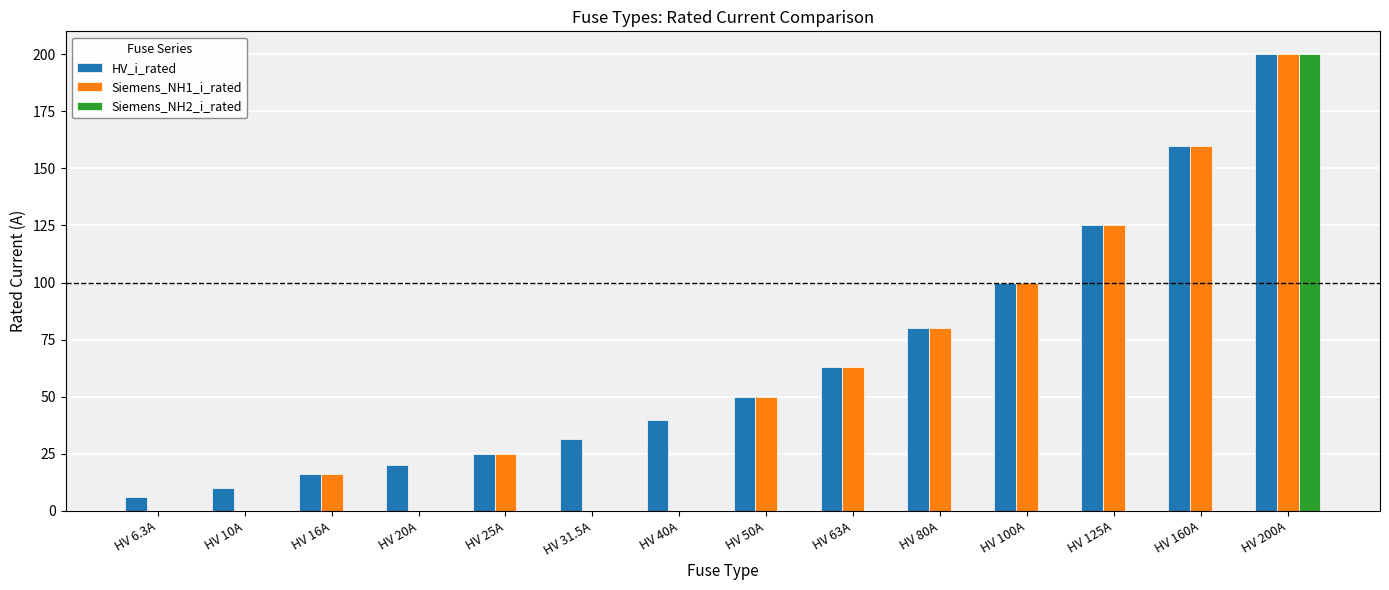

What is the sum of all Siemens_NH2_i_rated values?

200.0